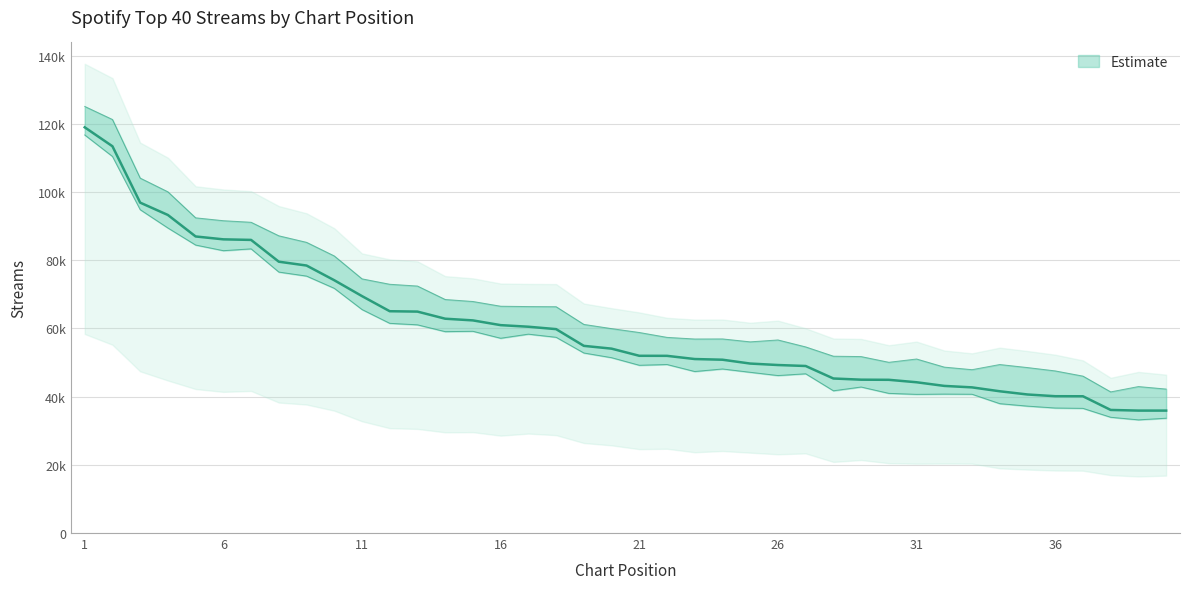

What is the change in value from 13 to 36?

-24822